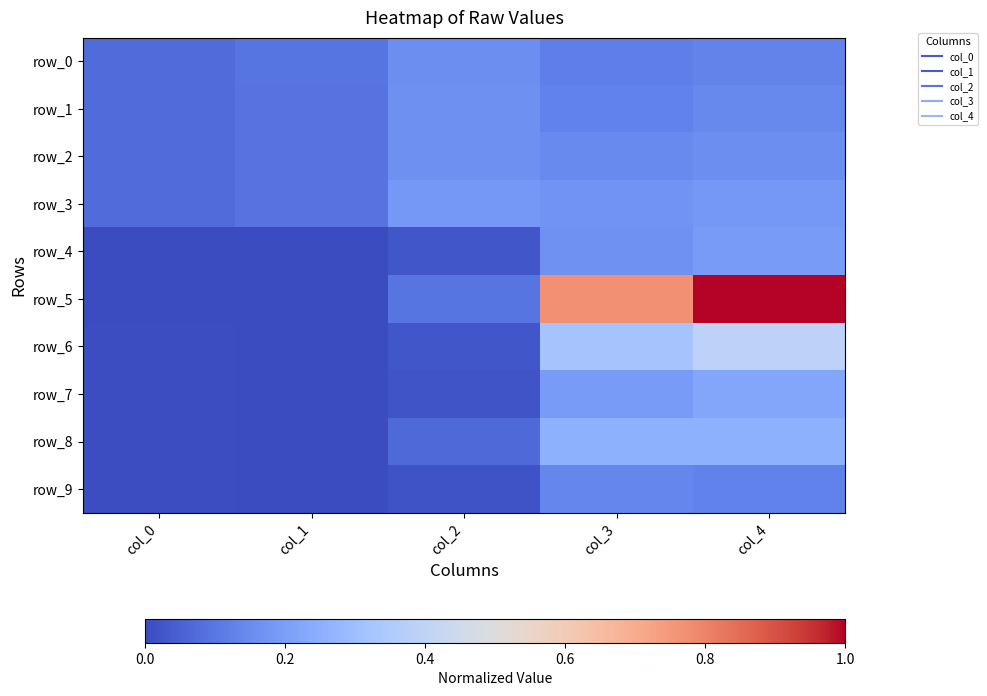

At how many categories does at least one series exceed 0?

5